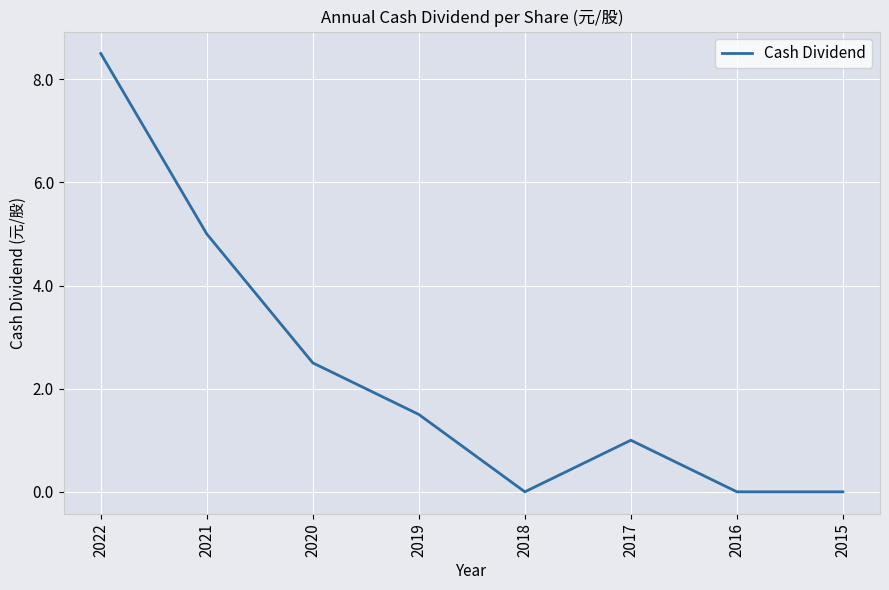

At which label is the value closest to 4?

2021